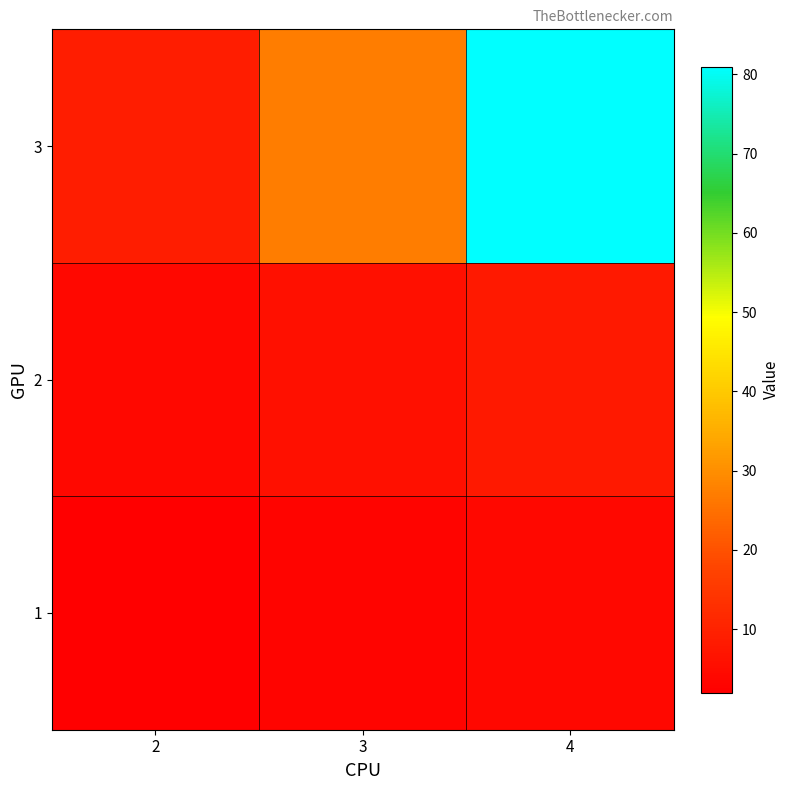

Reading left to right, extract all data points from this chart.

1: 2=2	3=3	4=4
2: 2=4	3=6	4=8
3: 2=9	3=27	4=81